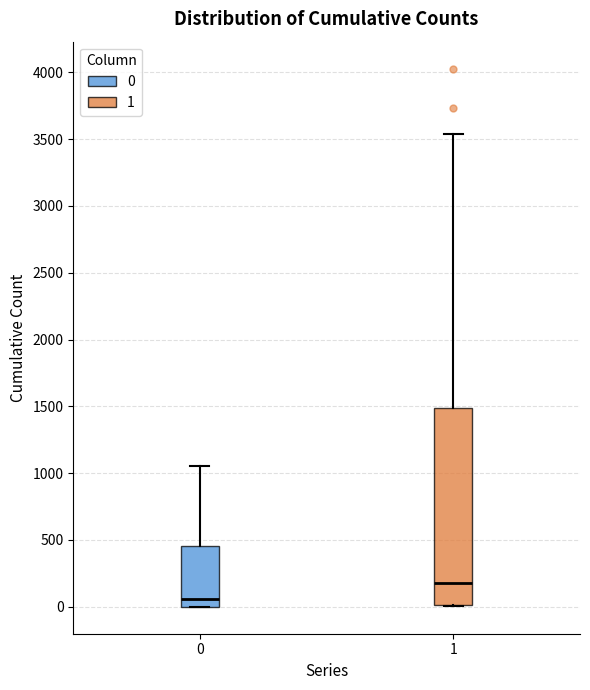

Reading left to right, transcribe this box plot: for each box, give where its median line is, the range the box spans, and where its two whiskers end, as read against the y-axis. The values are not printed on the chart, so give them approximately, as read against the axis.

0: median 50, box 0 to 450, whiskers 0 to 1050
1: median 200, box 0 to 1500, whiskers 0 to 3550